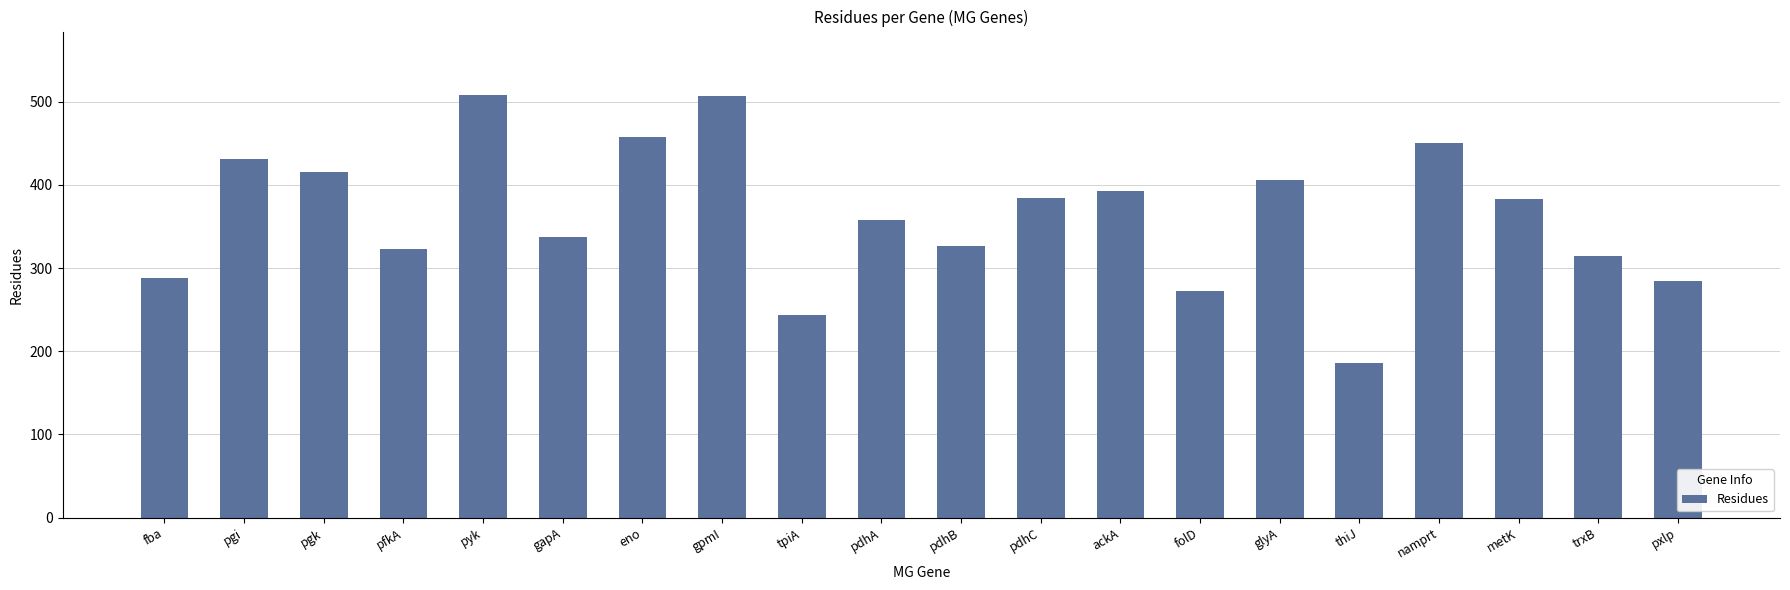

What is the sum of the values at pfkA and glyA?

729